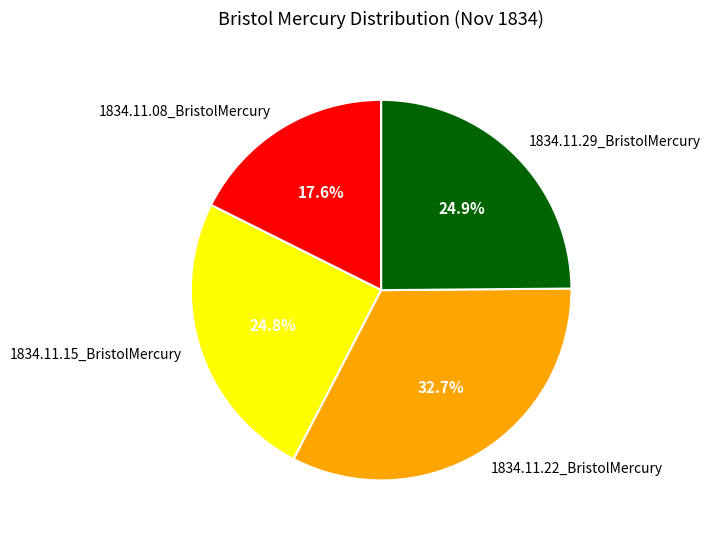

What is the largest slice in the pie chart?

1834.11.22_BristolMercury